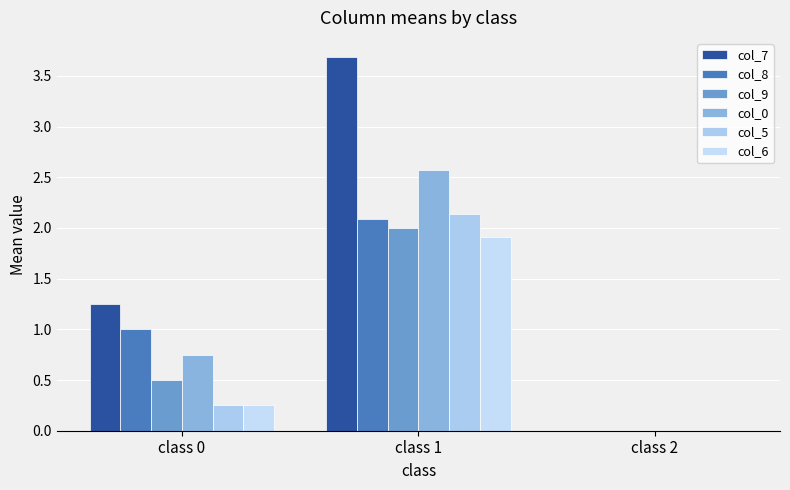

Between class 1 and class 2, which series saw the biggest shift?

col_7